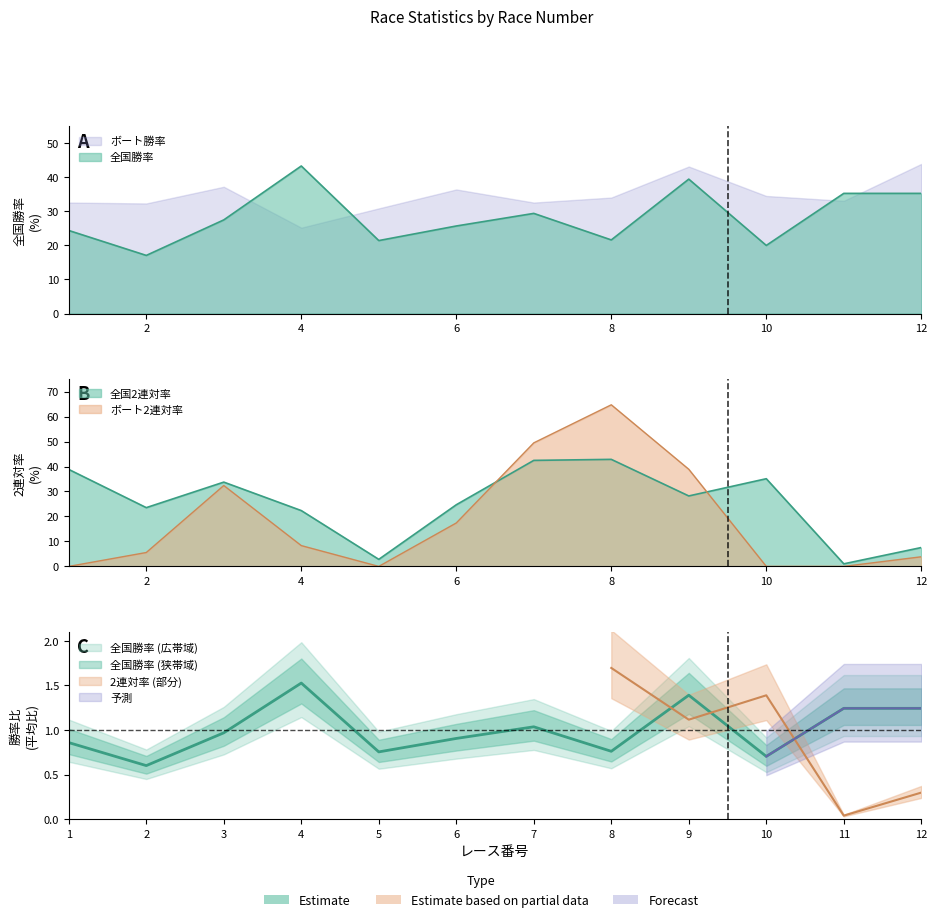

In ボート2連対率, how many points are lower than both neighbors (excluding endpoints)?

1